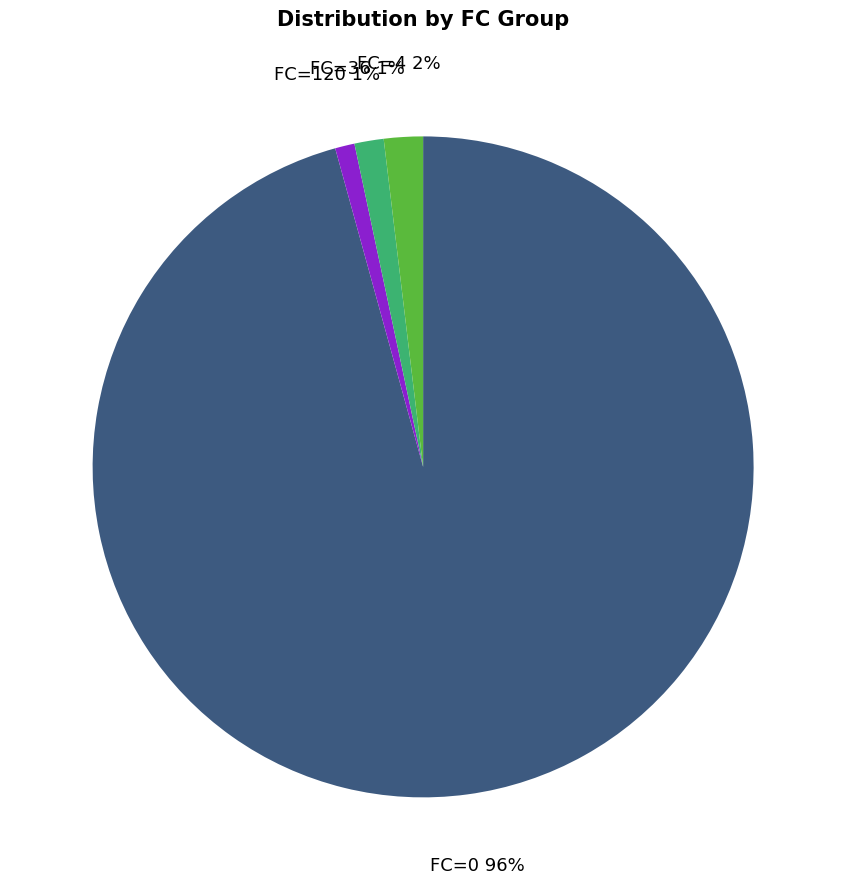

Which has a higher value, FC=4 or FC=120?

FC=4